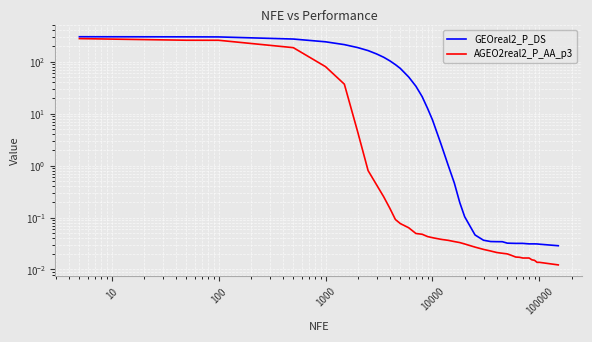

What are all the series names shown in the legend?

GEOreal2_P_DS, AGEO2real2_P_AA_p3